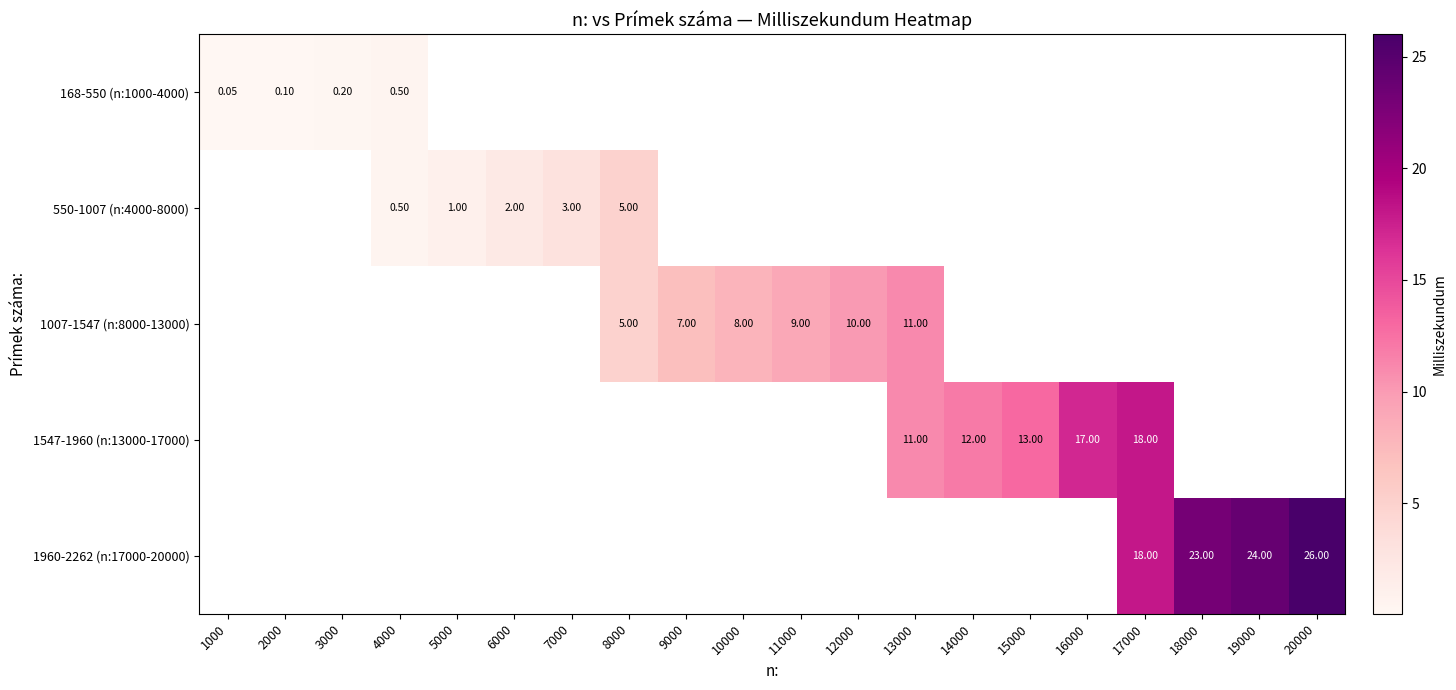

Rank the series by their average value, from lowest to highest.

168-550 (n:1000-4000), 550-1007 (n:4000-8000), 1007-1547 (n:8000-13000), 1547-1960 (n:13000-17000), 1960-2262 (n:17000-20000)